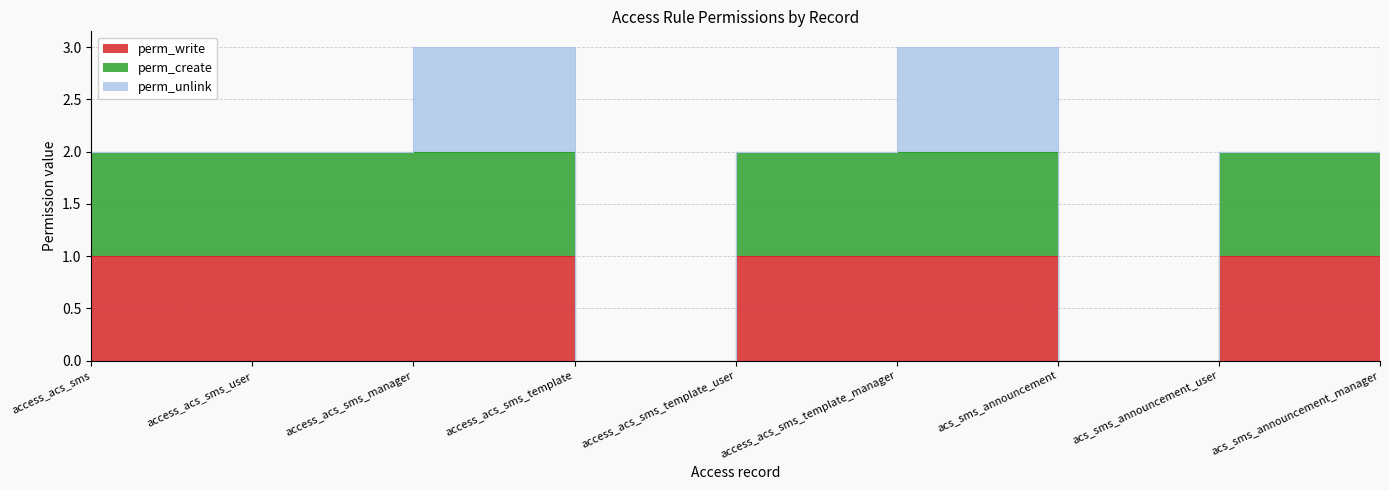

What is the difference between the highest and lowest values at access_acs_sms_manager?

1